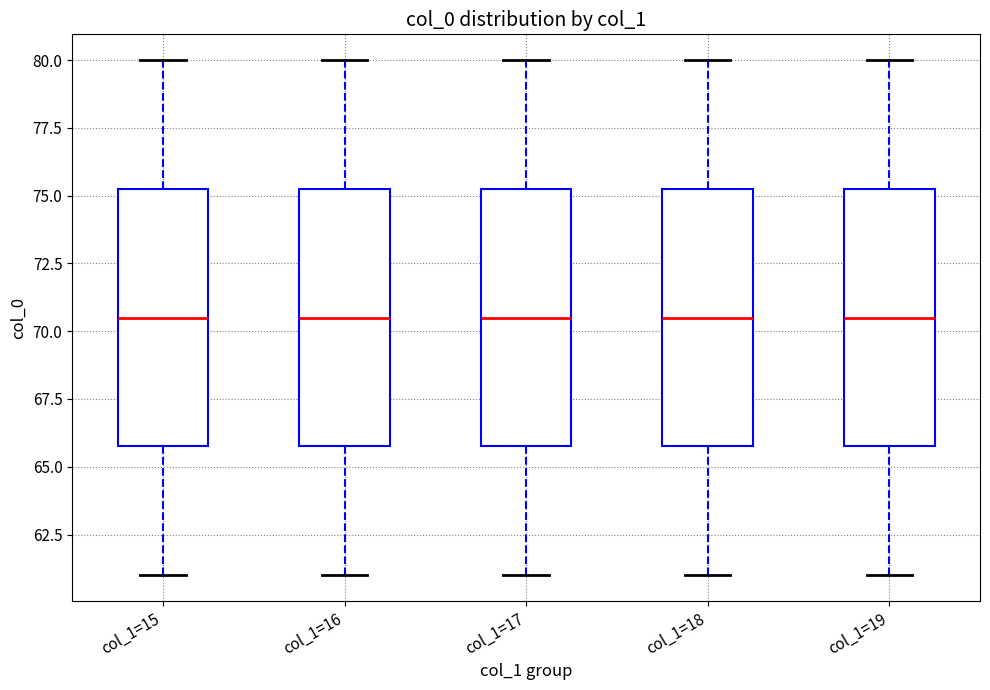

Reading left to right, transcribe this box plot: for each box, give where its median line is, the range the box spans, and where its two whiskers end, as read against the y-axis. The values are not printed on the chart, so give them approximately, as read against the axis.

col_1=15: median 70.5, box 66.0 to 75.5, whiskers 61.0 to 80.0
col_1=16: median 70.5, box 66.0 to 75.5, whiskers 61.0 to 80.0
col_1=17: median 70.5, box 66.0 to 75.5, whiskers 61.0 to 80.0
col_1=18: median 70.5, box 66.0 to 75.5, whiskers 61.0 to 80.0
col_1=19: median 70.5, box 66.0 to 75.5, whiskers 61.0 to 80.0